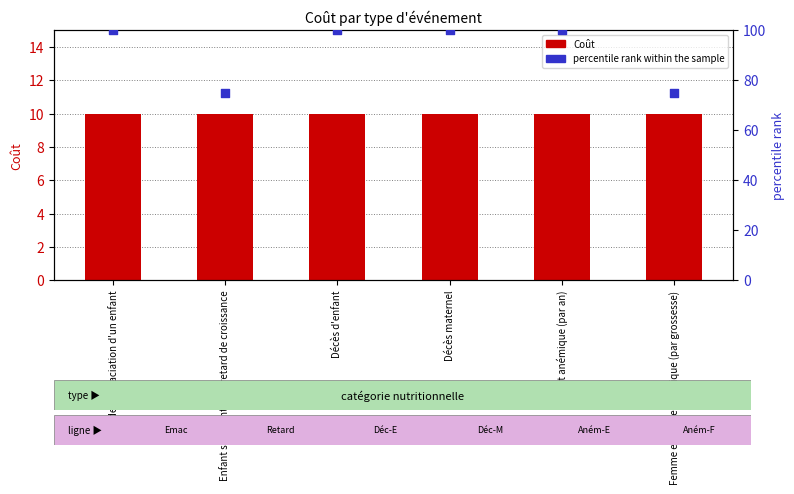

What is the total value across all series at Enfant souffrant d'un retard de croissance?

85